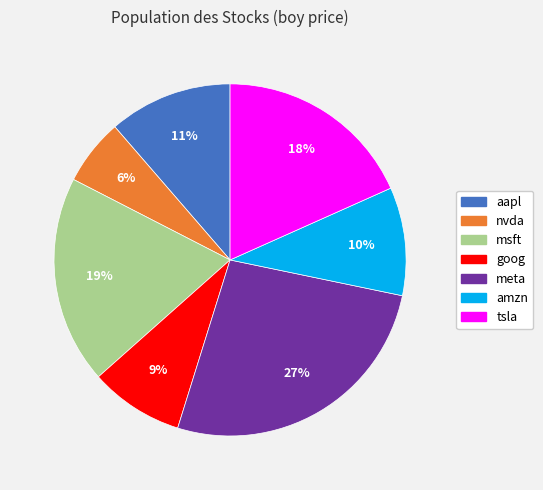

To the nearest percent, what is the combined percentage of msft and aapl?

30%